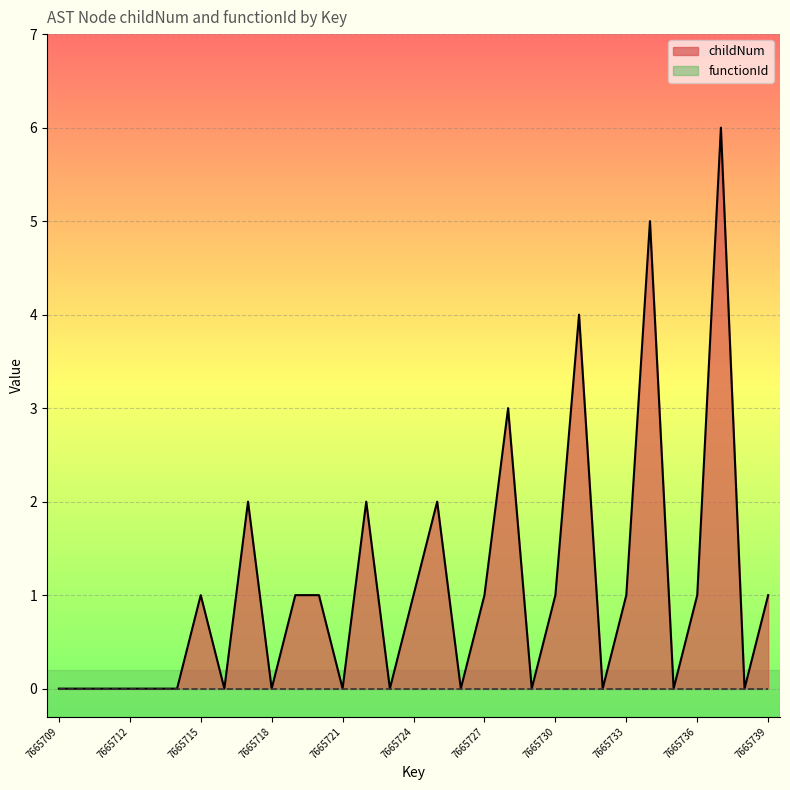

What is the difference between the maximum and minimum values?

6